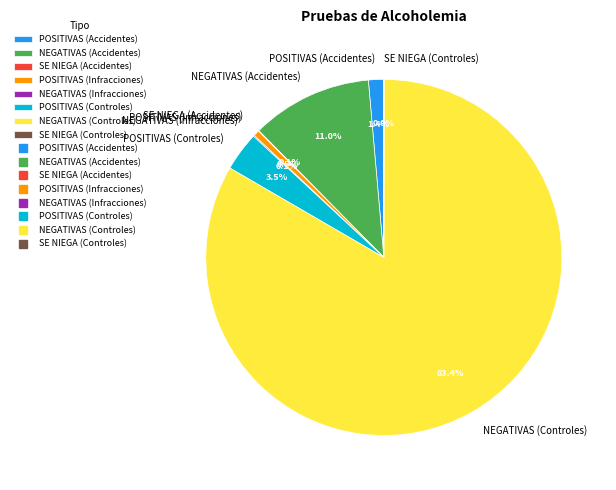

What is the largest slice in the pie chart?

NEGATIVAS (Controles)